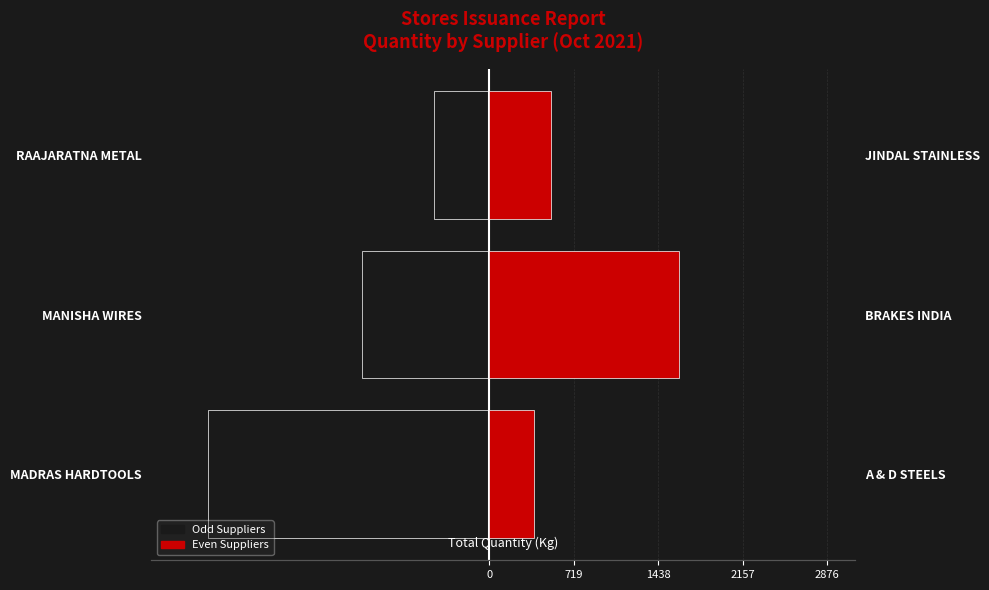

What is the minimum value for Group B (Red)?

384.8